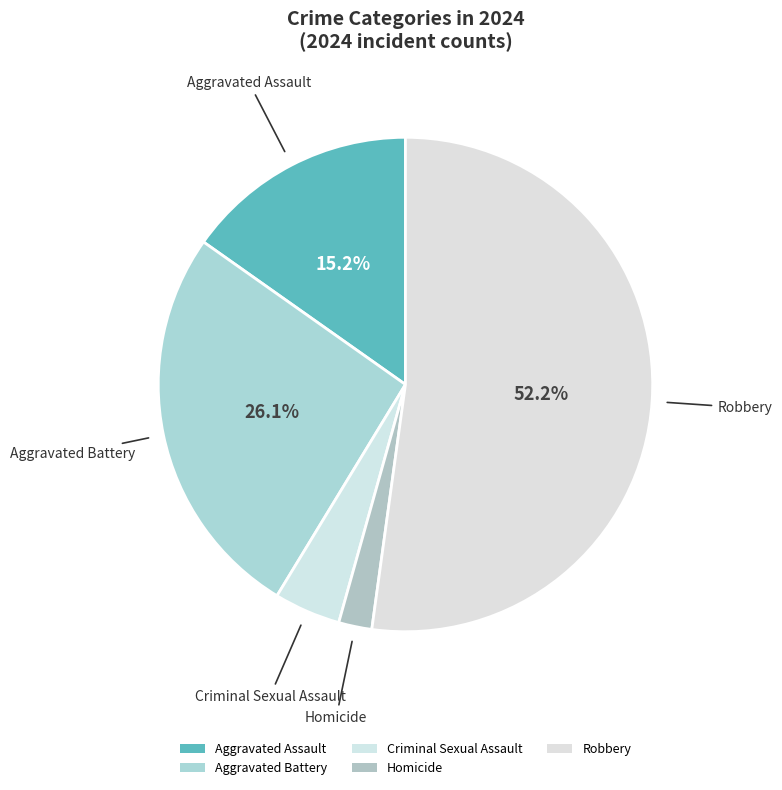

To the nearest percent, what is the difference between the largest and smallest slice percentages?

50%